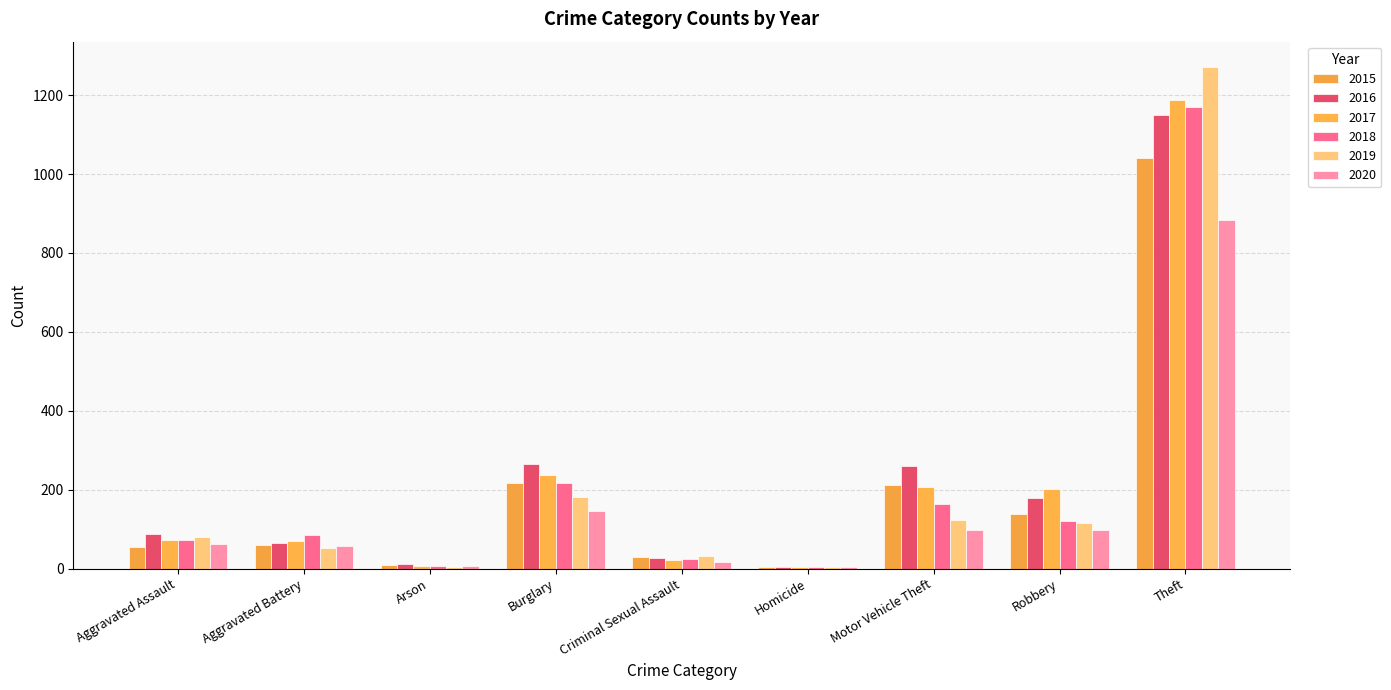

What are all the series names shown in the legend?

2015, 2016, 2017, 2018, 2019, 2020